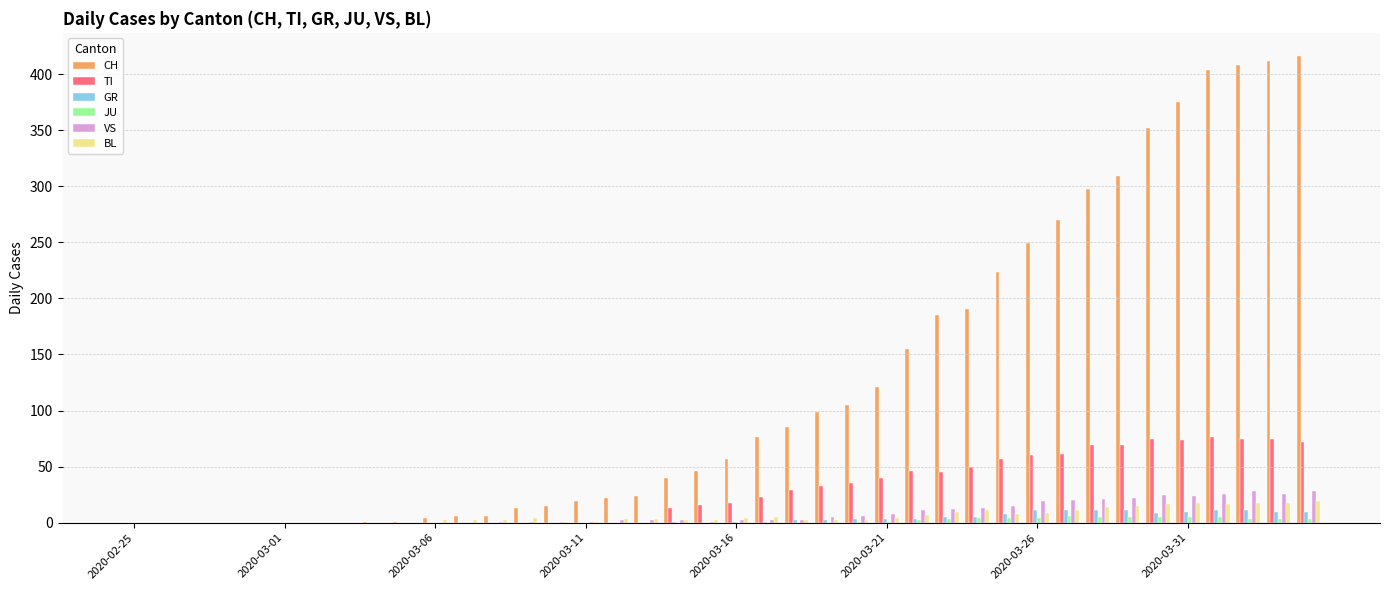

Which series has the largest total across all categories?

CH